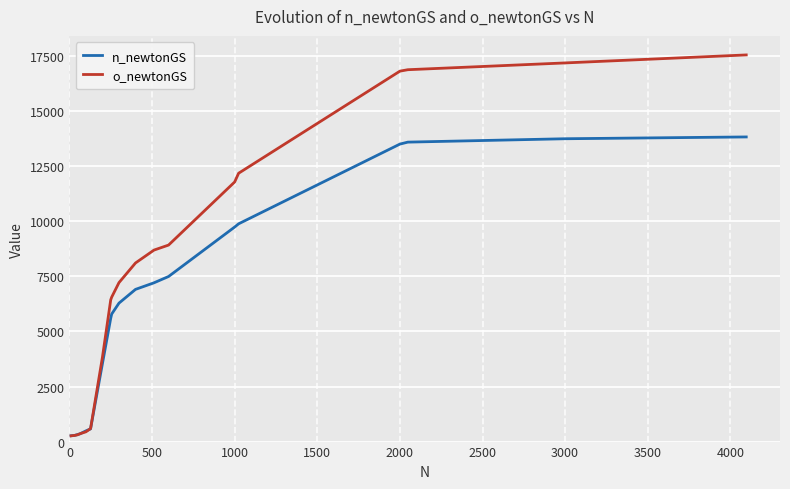

Rank the series by their average value, from highest to lowest.

o_newtonGS, n_newtonGS